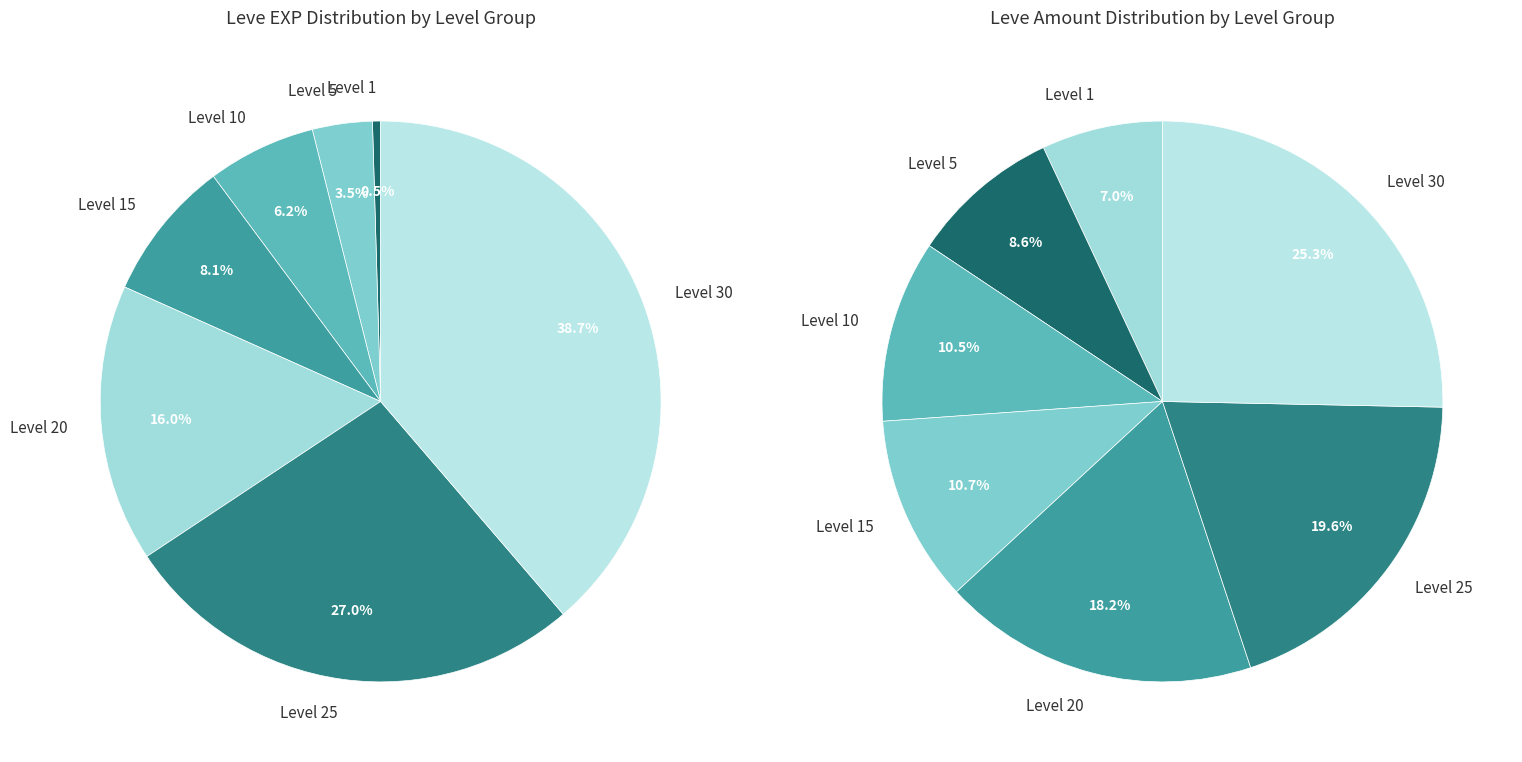

To the nearest percent, what is the difference between the largest and smallest slice percentages?

38%